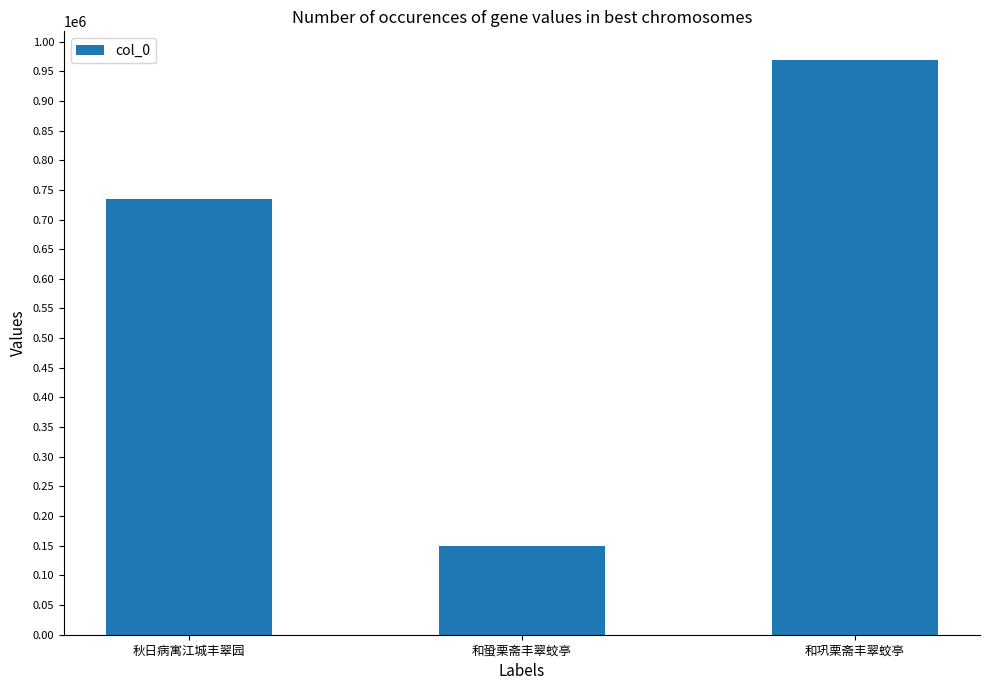

Rank the categories by value from lowest to highest.

和蛩栗斋丰翠蛟亭, 秋日病寓江城丰翠园, 和巩栗斋丰翠蛟亭